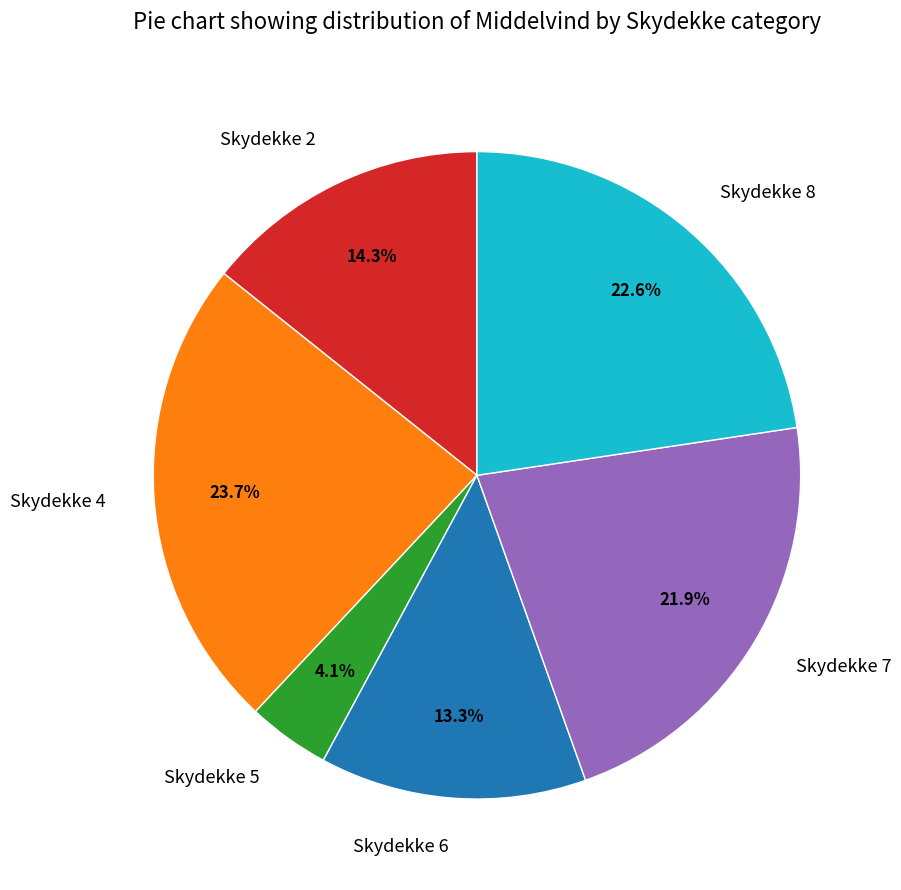

Which slice is the largest?

Skydekke 4